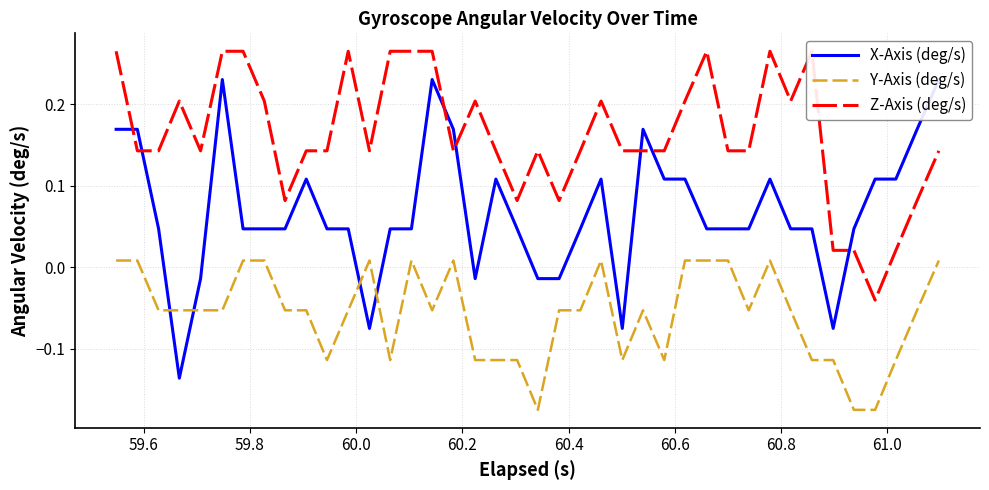

What are all the series names shown in the legend?

X-Axis (deg/s), Y-Axis (deg/s), Z-Axis (deg/s)